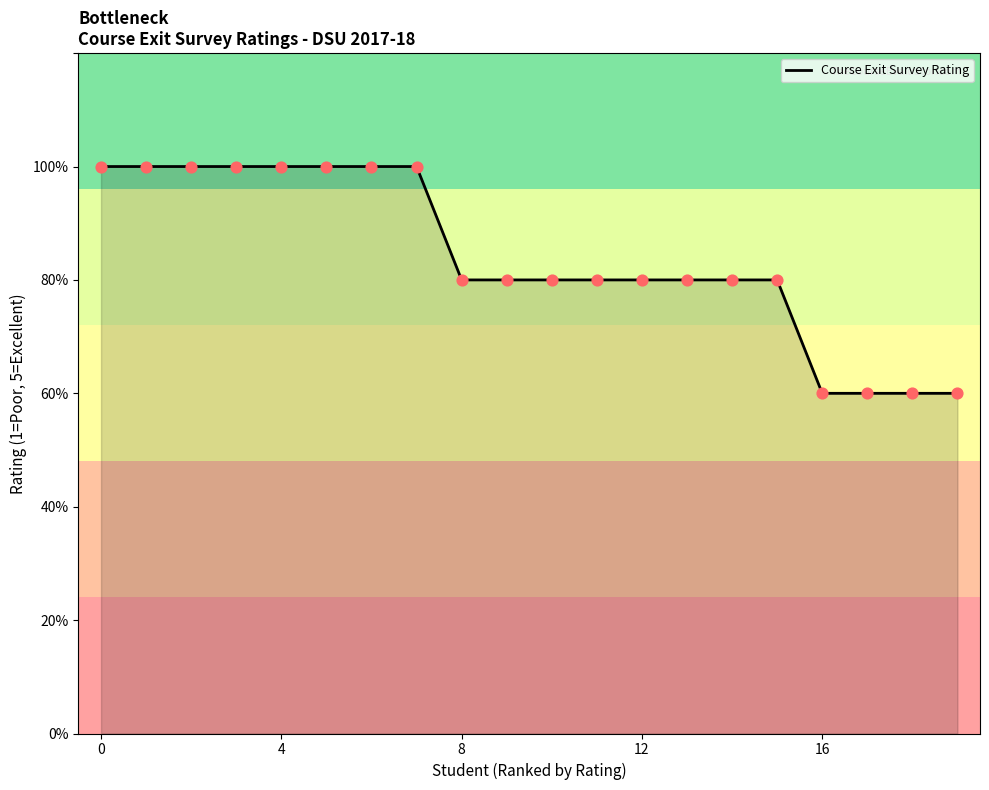

Is this an area chart (filled region under the line)?

Yes